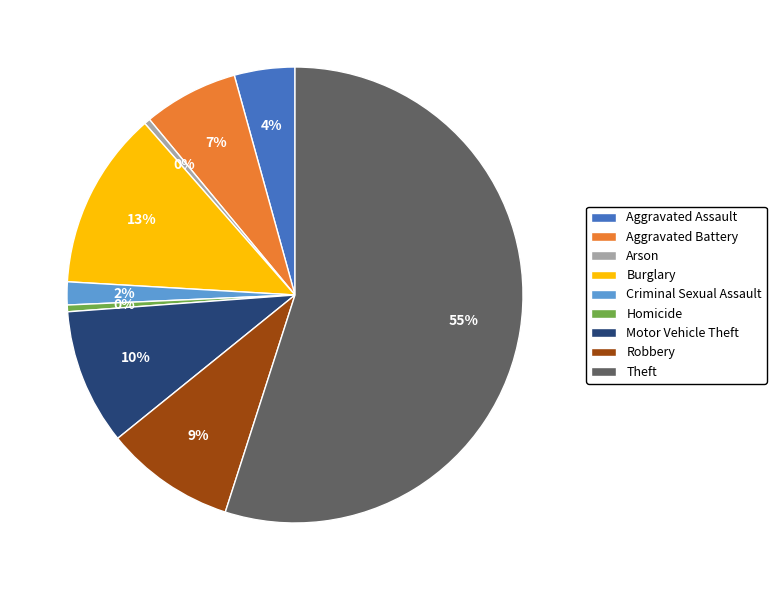

Which category has the biggest portion of the pie?

Theft